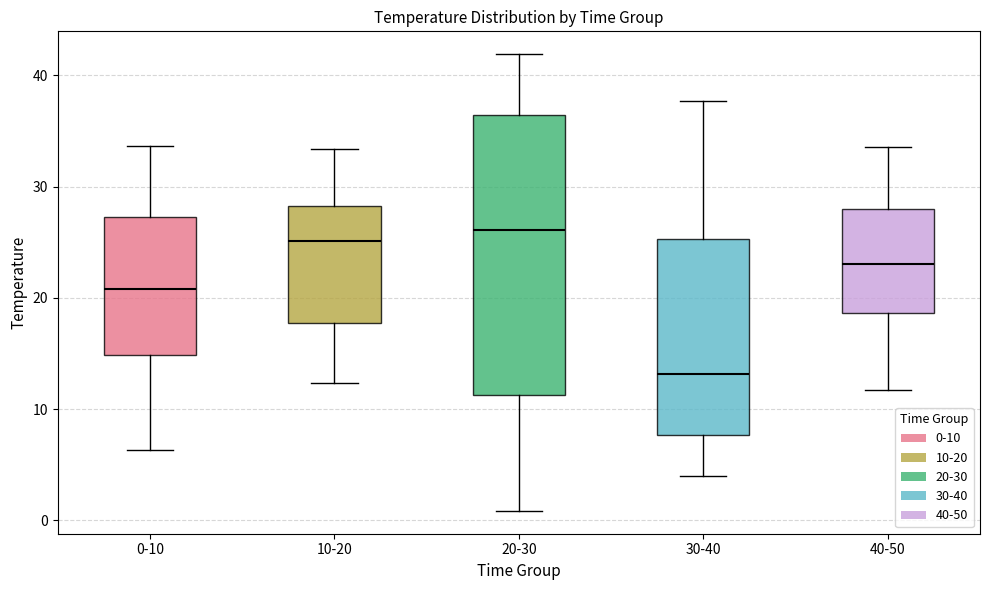

Which box is the tallest, from its lower edge to its upper edge?

20-30